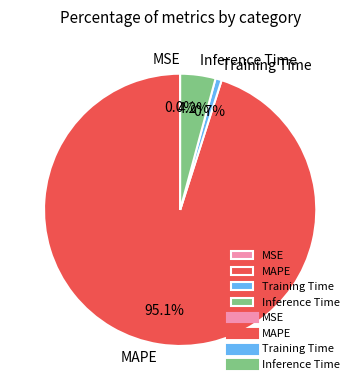

Between Training Time and Inference Time, which is larger?

Inference Time